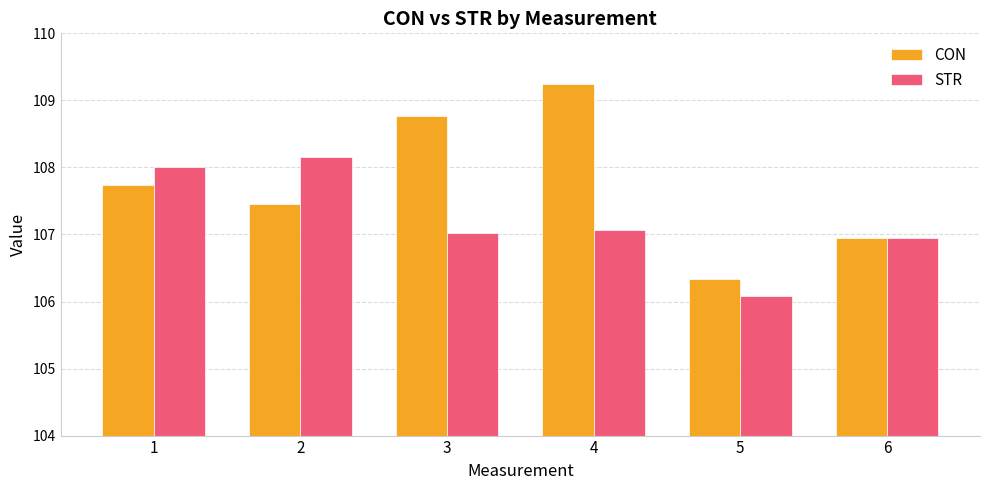

What is the value of the CON bar at the 6th from the left?

106.9